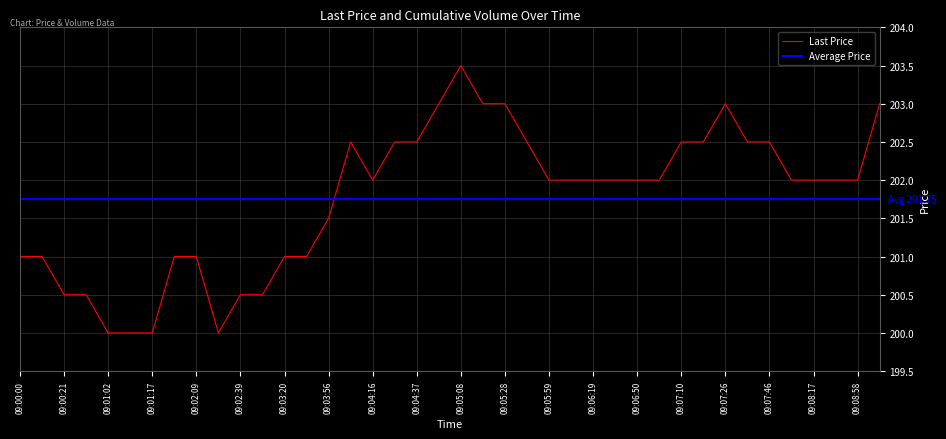

How many interior local peaks (higher than both neighbors) does the data have?

3